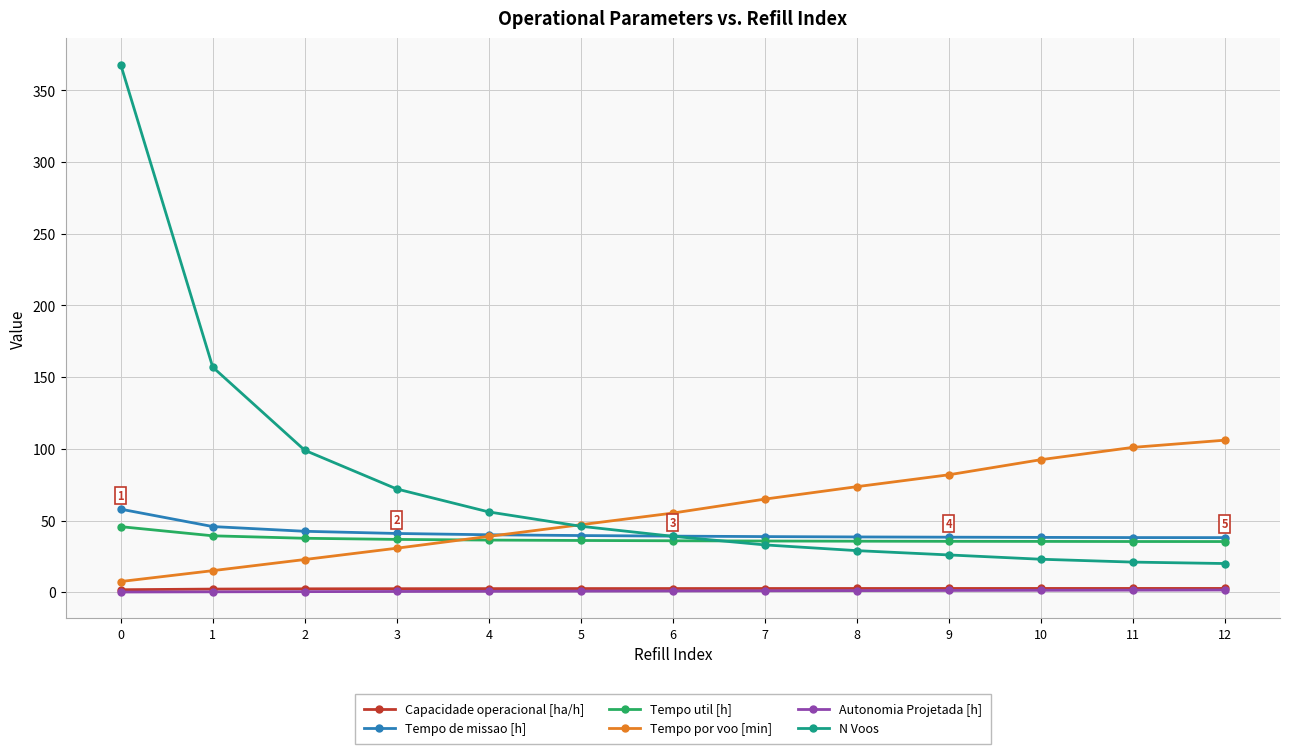

Which series has the largest total across all categories?

N Voos